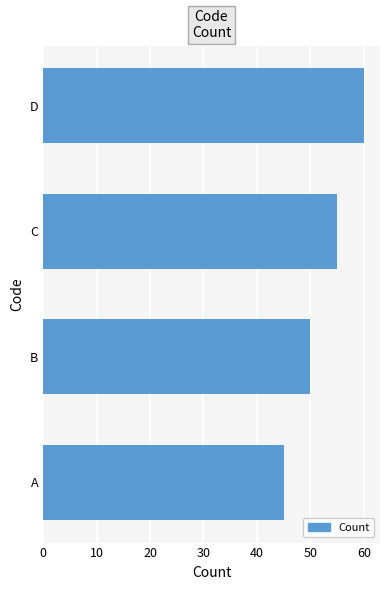

What is the value of the 4th bar from the top?

45